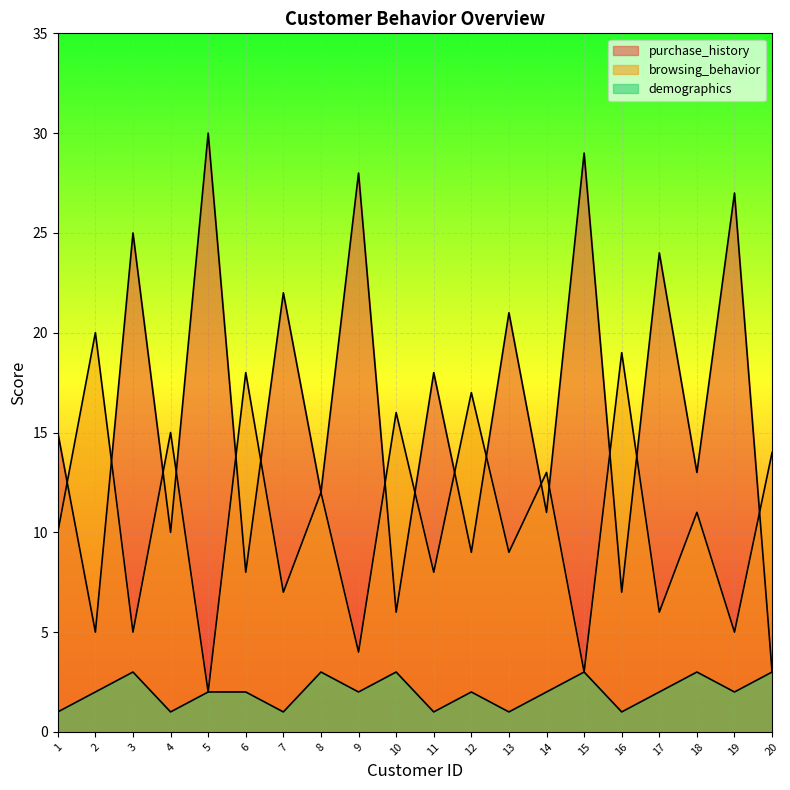

Rank the series by their average value, from lowest to highest.

demographics, browsing_behavior, purchase_history